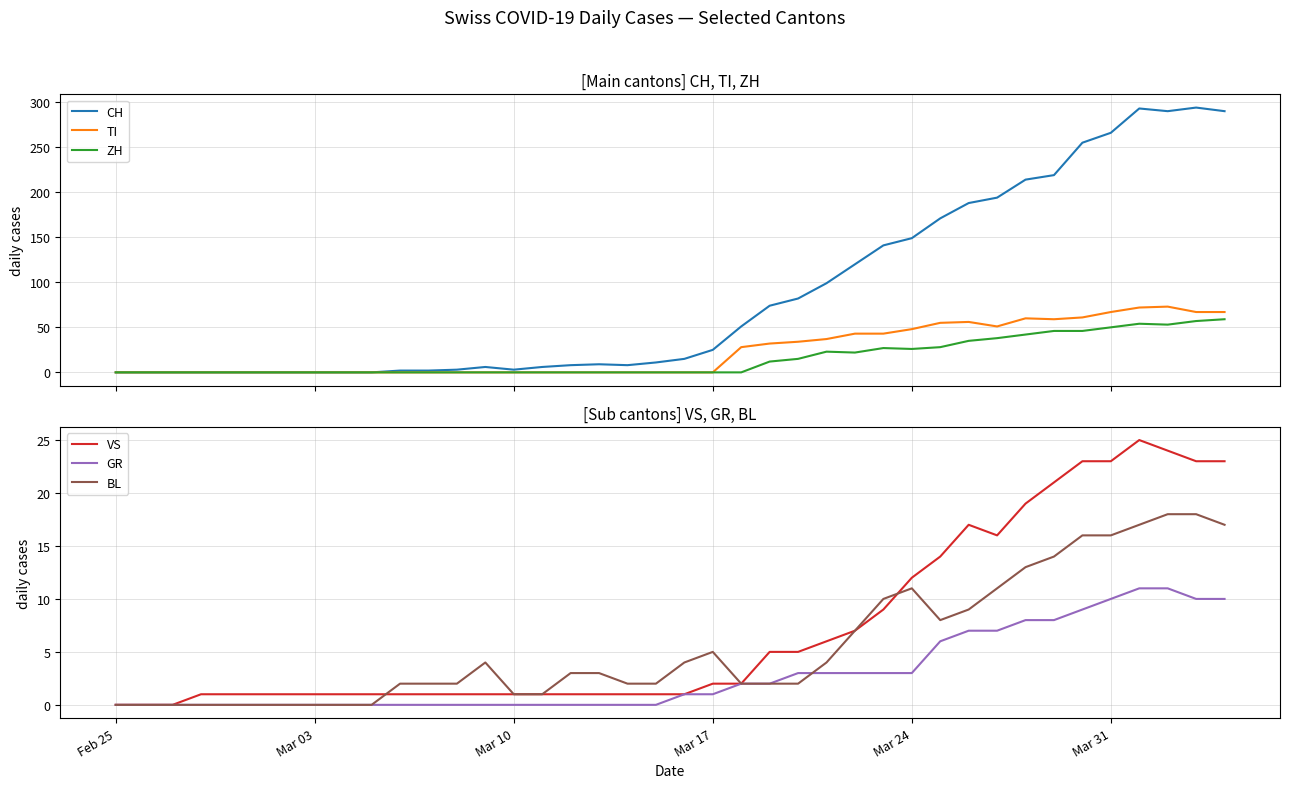

What is the greatest value displayed?

294